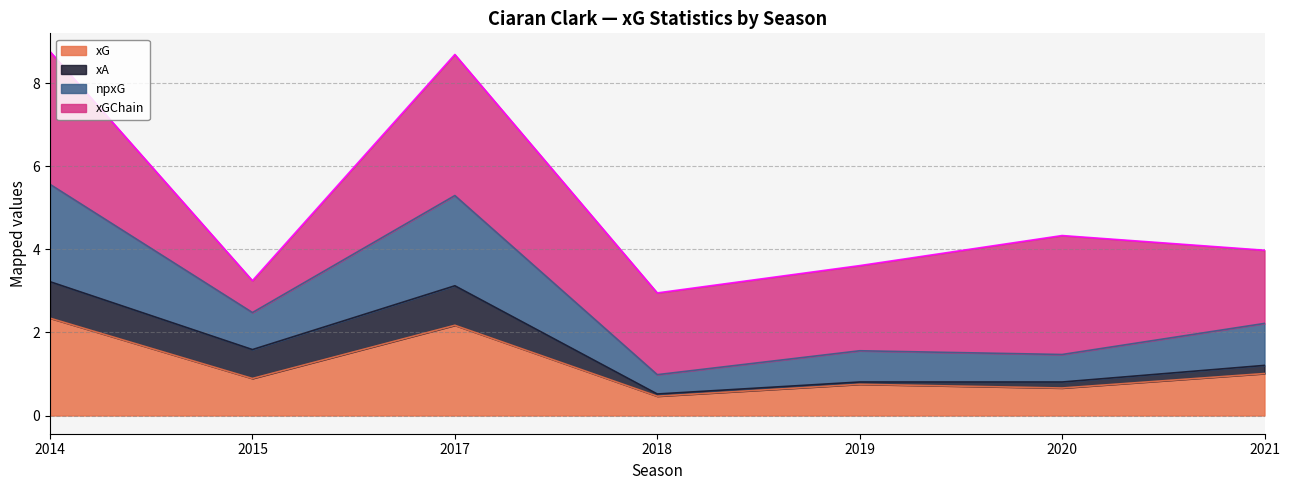

True or false: xG has a value of 1.6 at 2015.

False